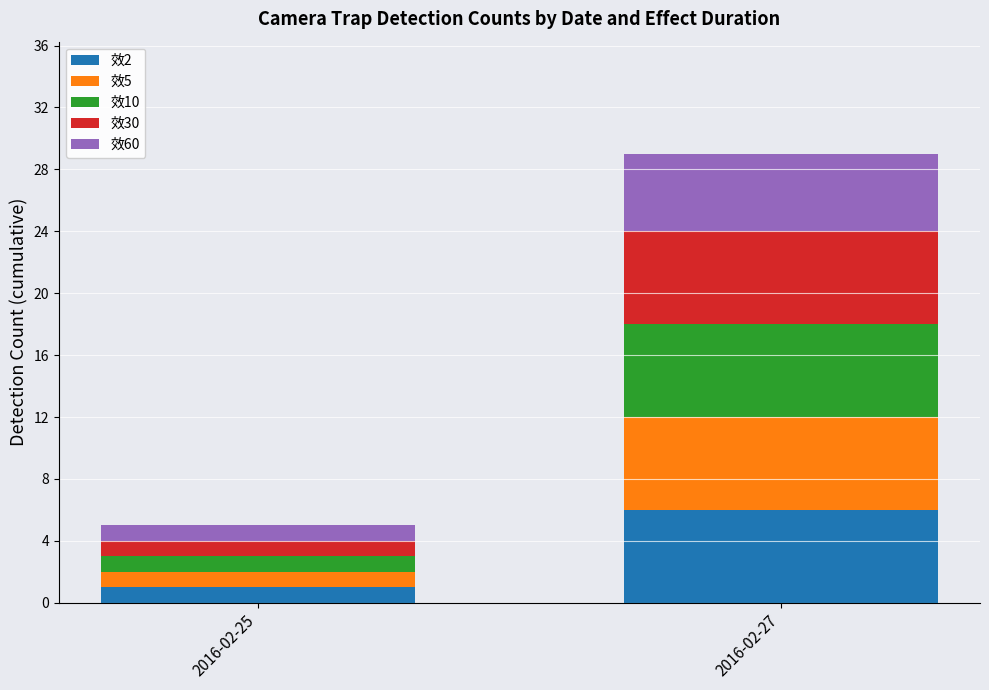

Where is 效2 nearest to the value 3?

2016-02-25